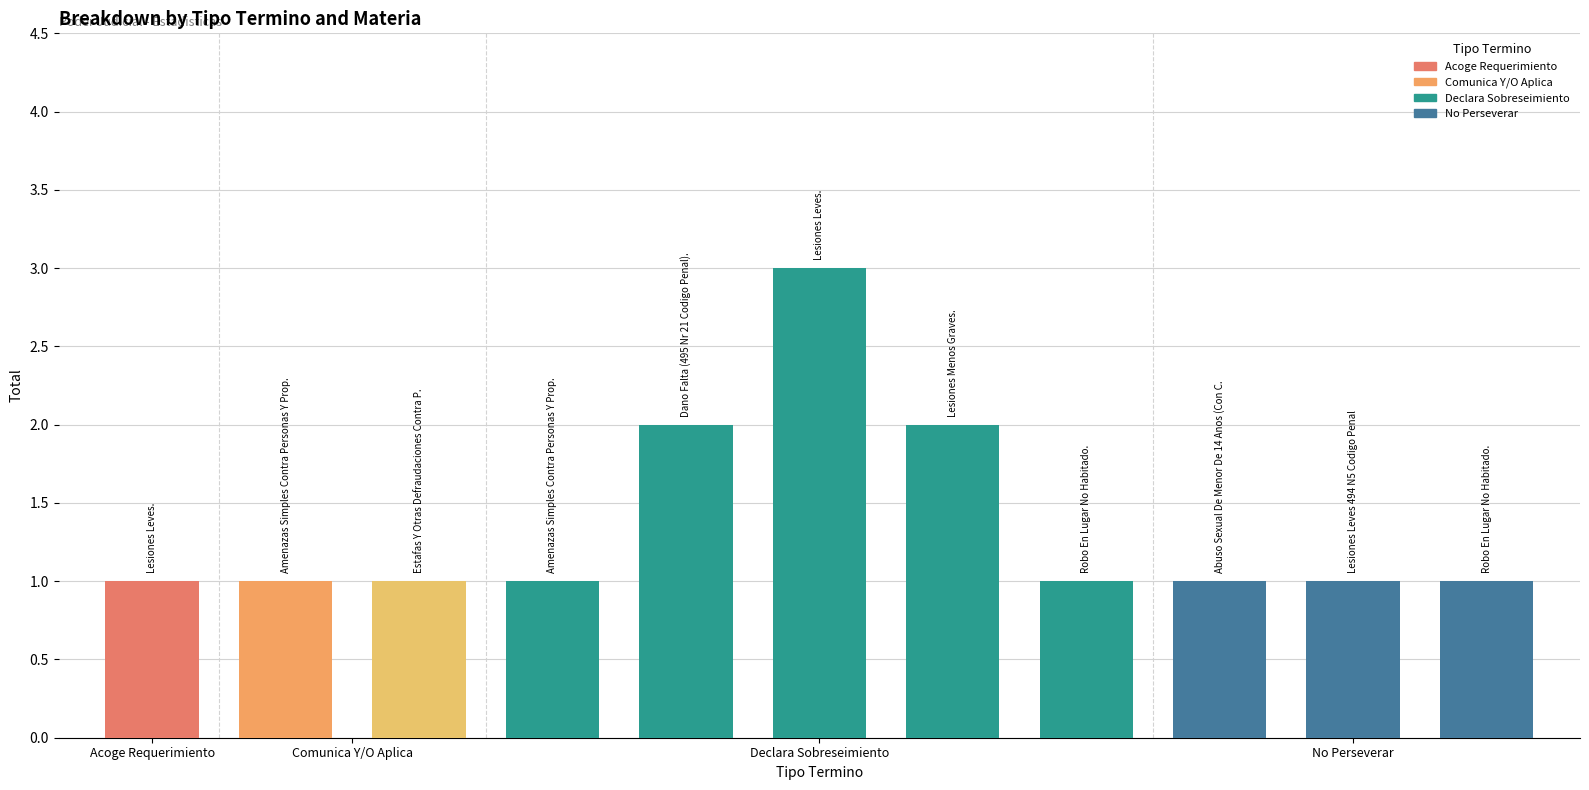

Reading left to right, list all the values displayed in this chart.

1	1	1	1	2	3	2	1	1	1	1